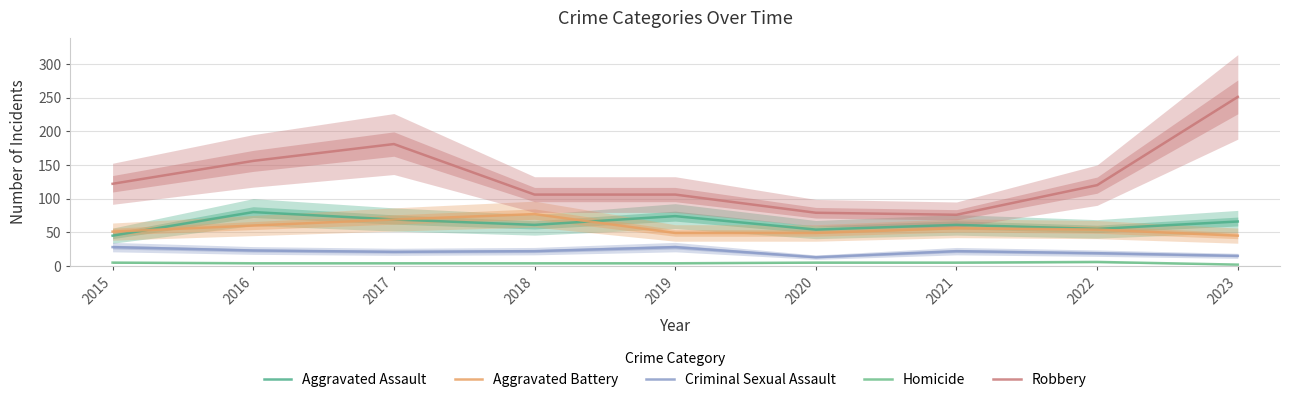

True or false: Robbery and Aggravated Battery cross at least once.

False